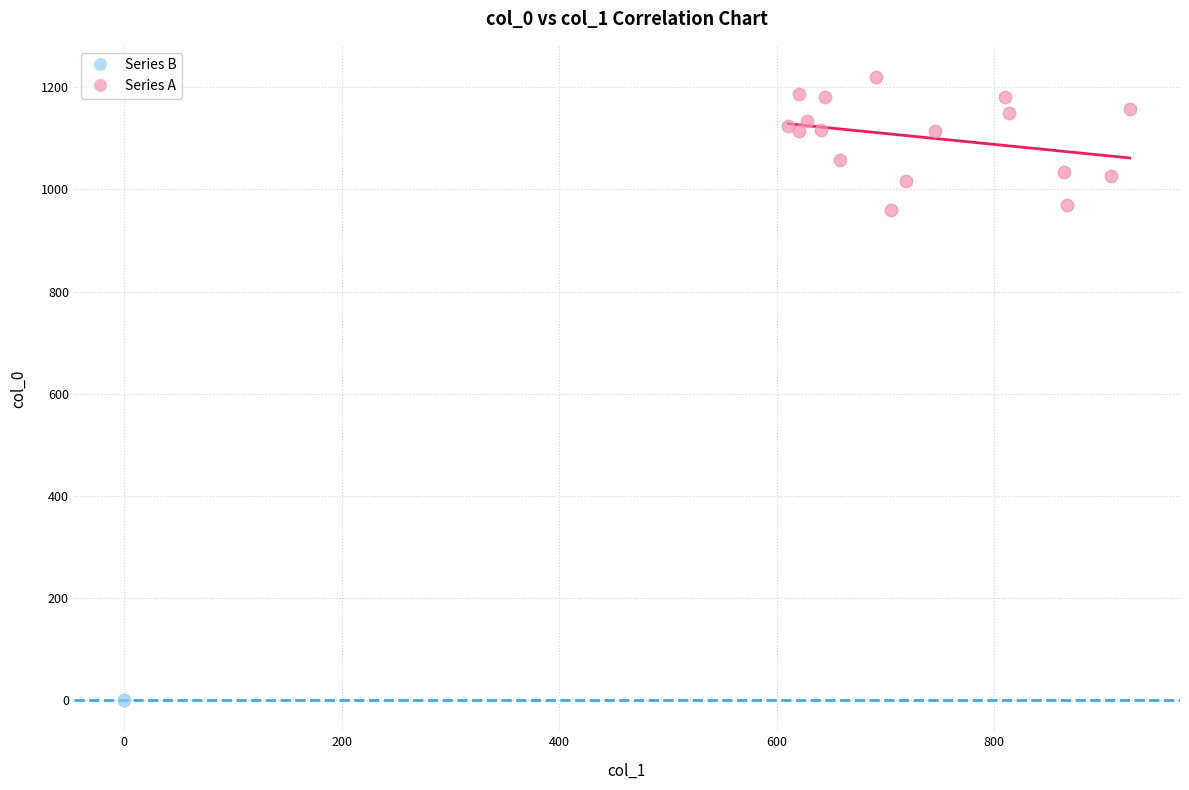

What are all the series names shown in the legend?

Series B, Series A